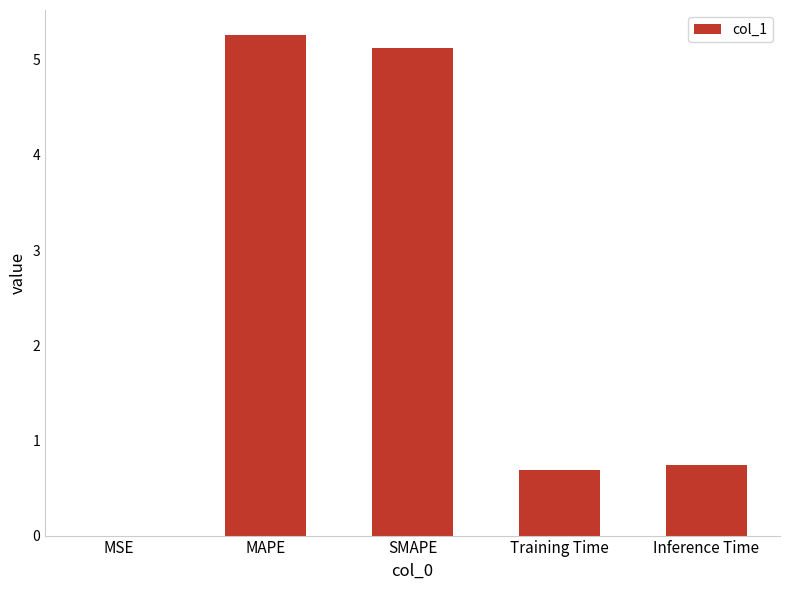

What is the sum of all values?

11.8